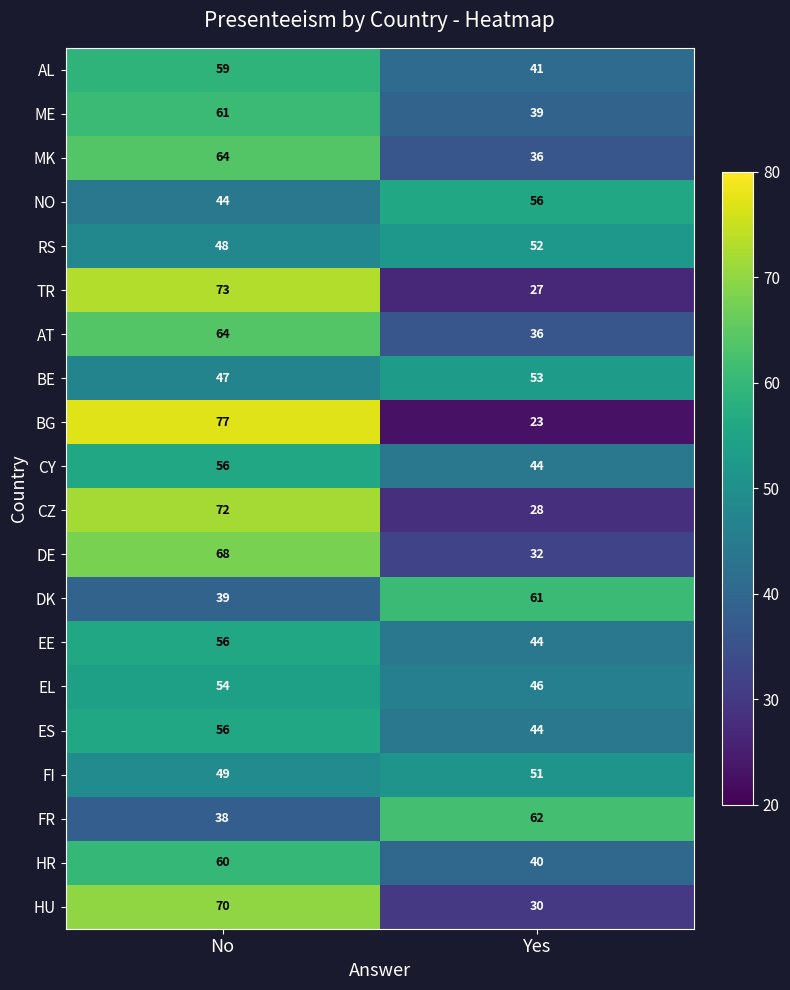

What is the total value across all series at Yes?

845